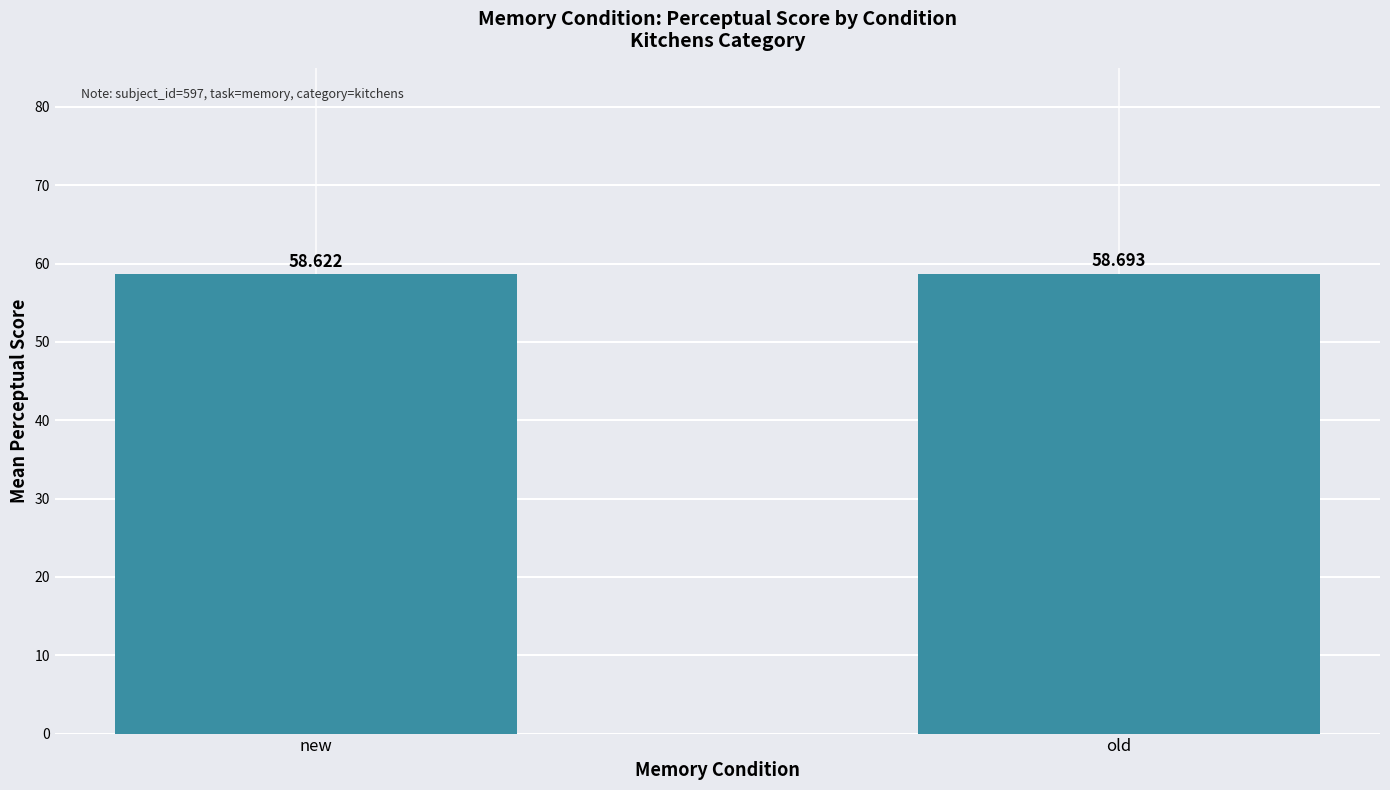

What is the change in value from new to old?

+0.1